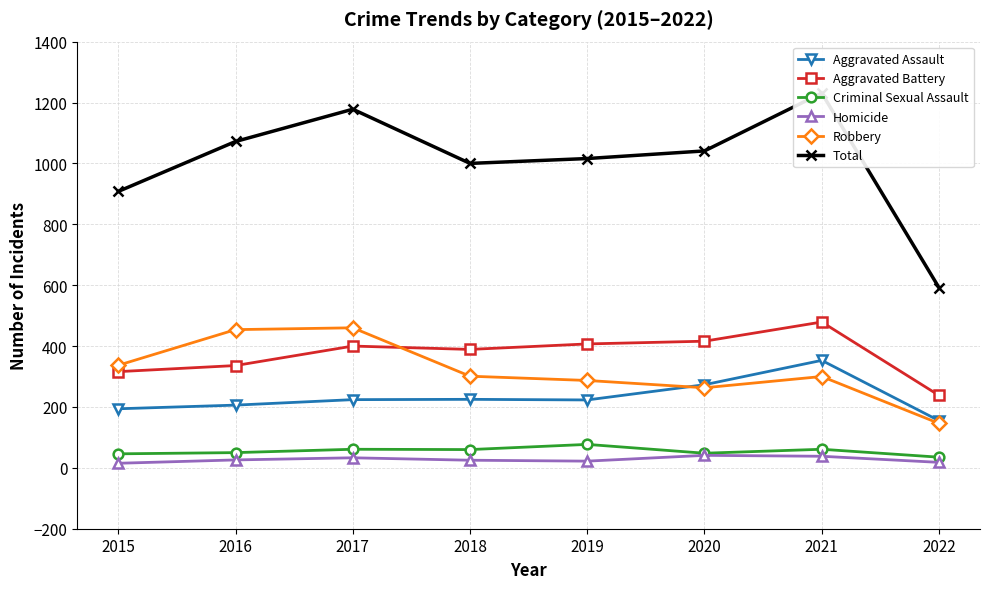

True or false: Robbery and Criminal Sexual Assault cross at least once.

False